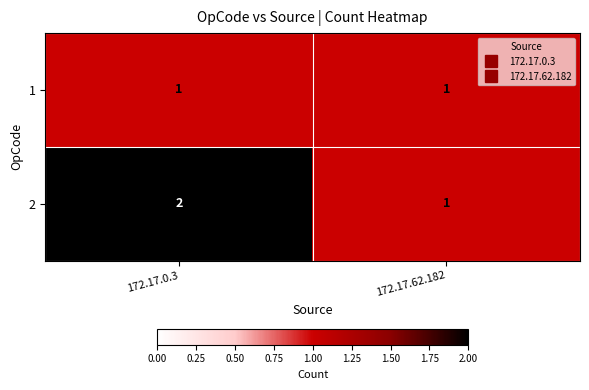

Between 172.17.0.3 and 172.17.62.182, which series saw the biggest shift?

2